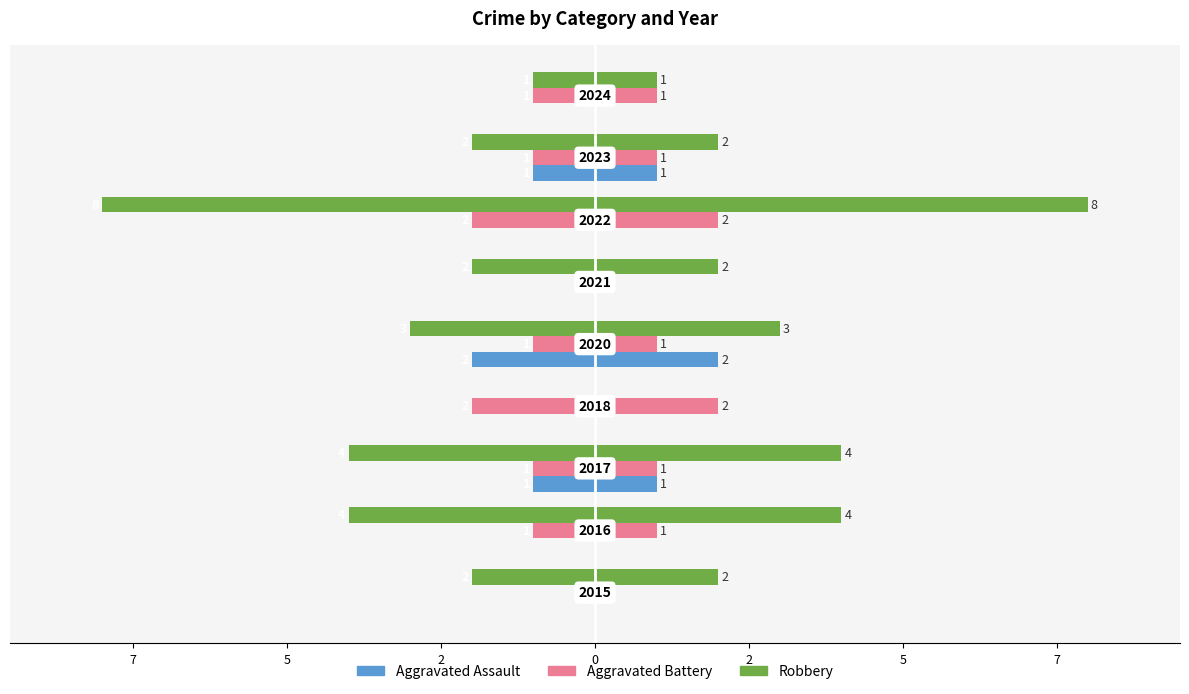

How many bars are there in each group?

3